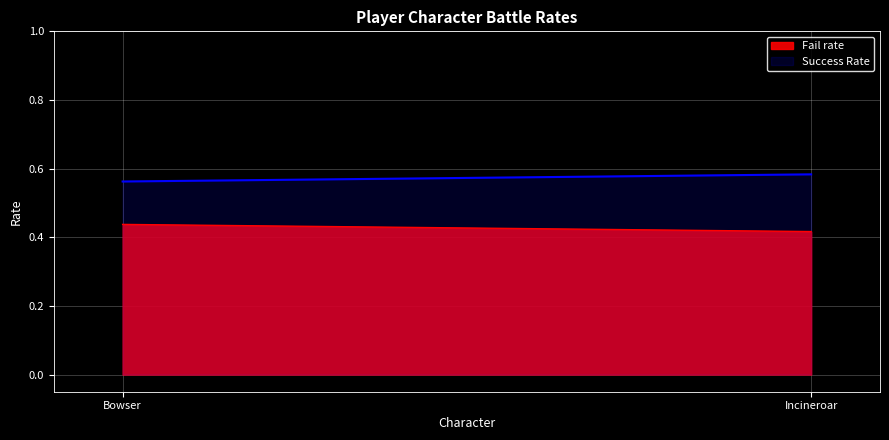

The Success Rate series shows 1.0 at Bowser. True or false?

False